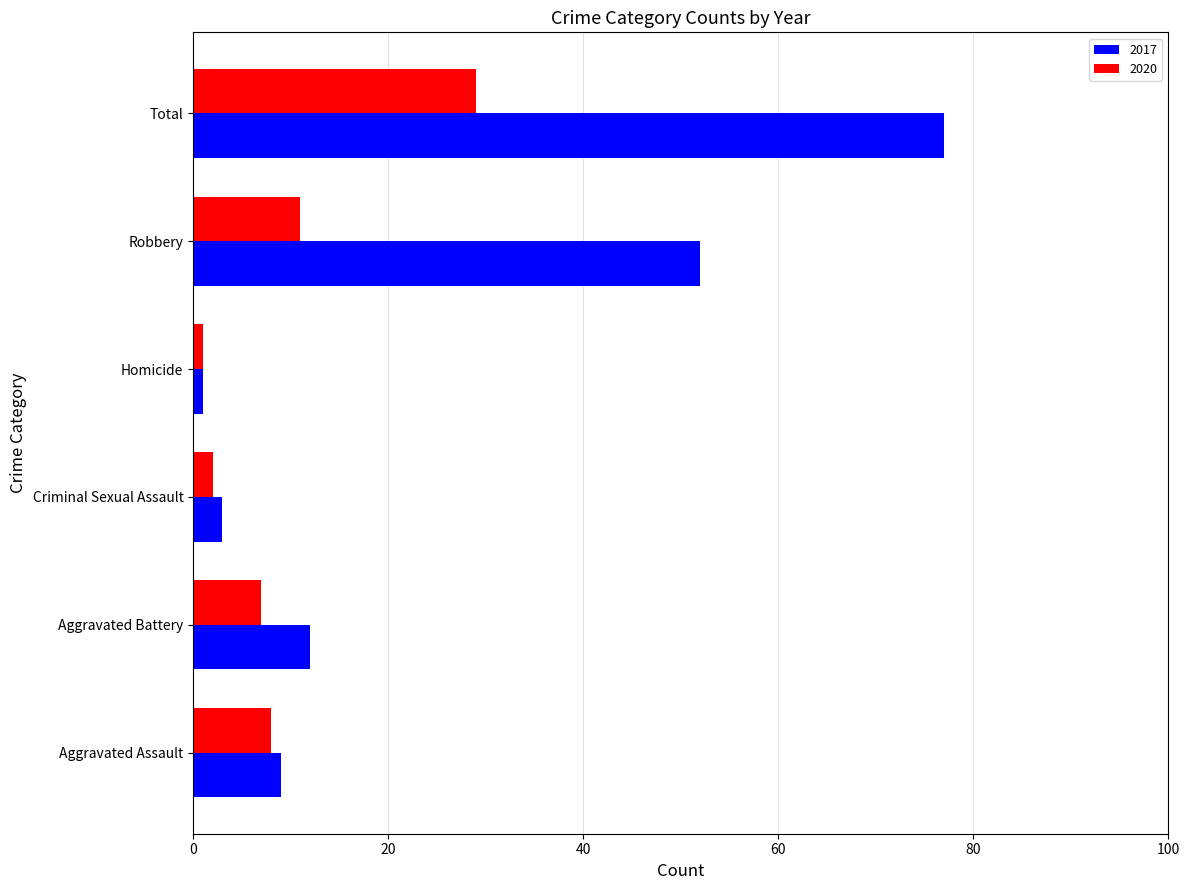

Rank the series at Aggravated Assault from lowest to highest value.

2020, 2017